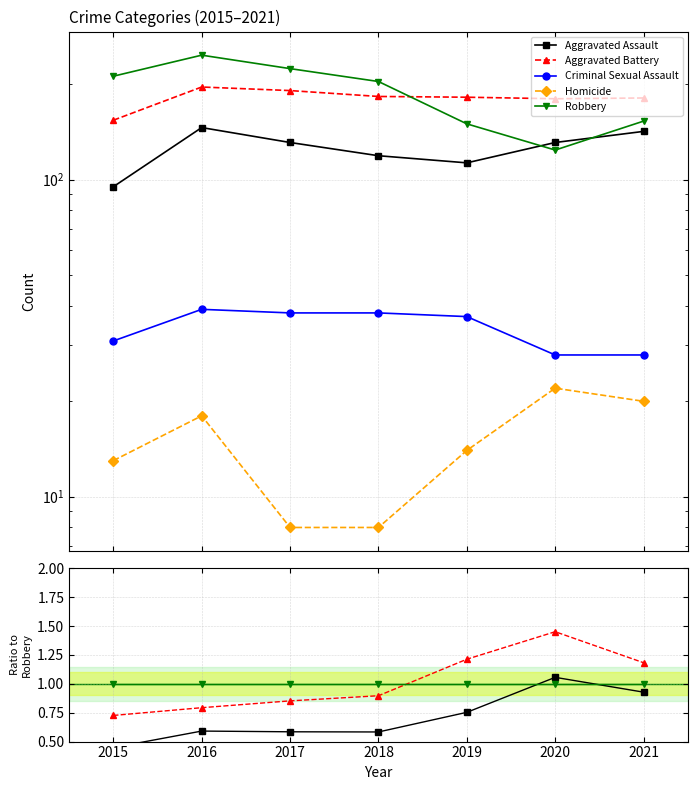

True or false: Aggravated Assault has more than 0 interior local peaks.

True